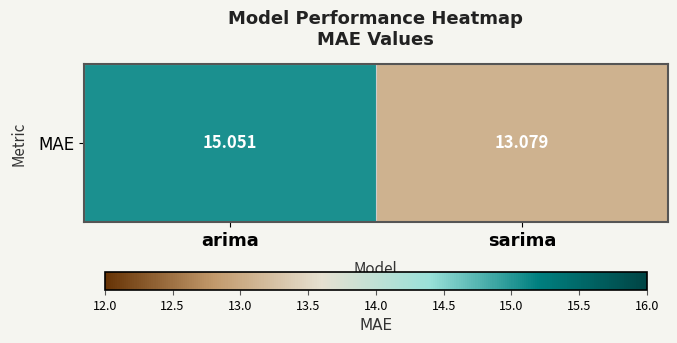

What is the smallest value displayed?

13.1